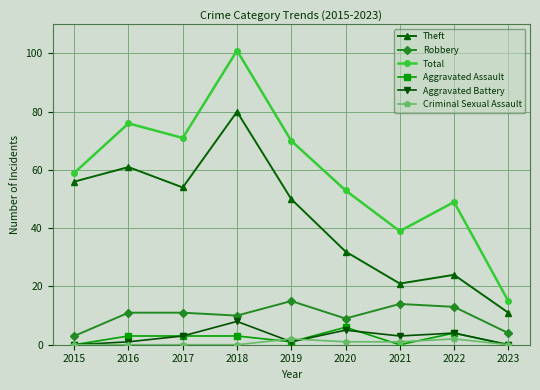

What is the sum of all Criminal Sexual Assault values?

6